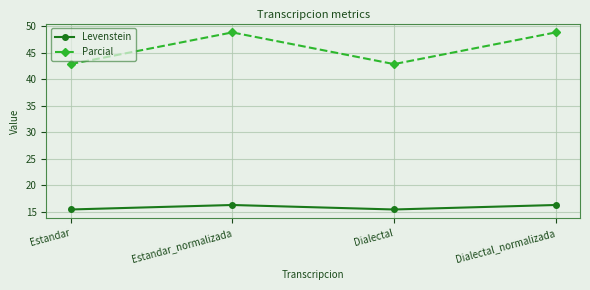

Which series has the widest spread of values?

Parcial